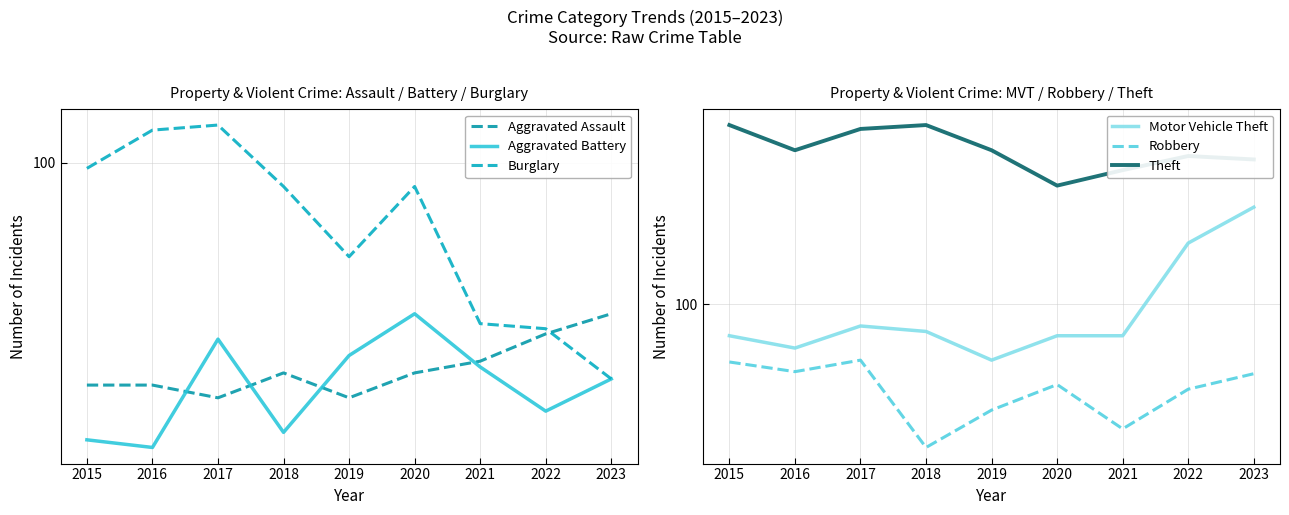

In Theft, how many points are lower than both neighbors (excluding endpoints)?

2